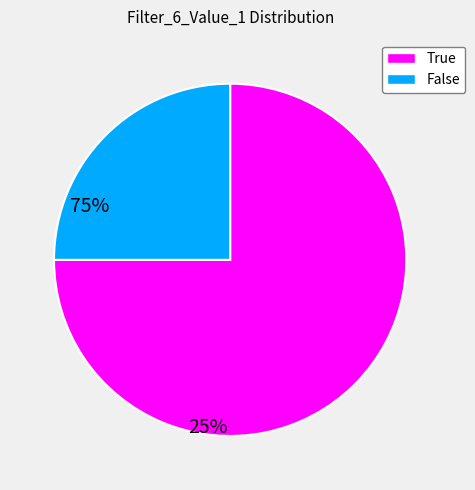

Do False and True together represent more than half of the pie?

Yes